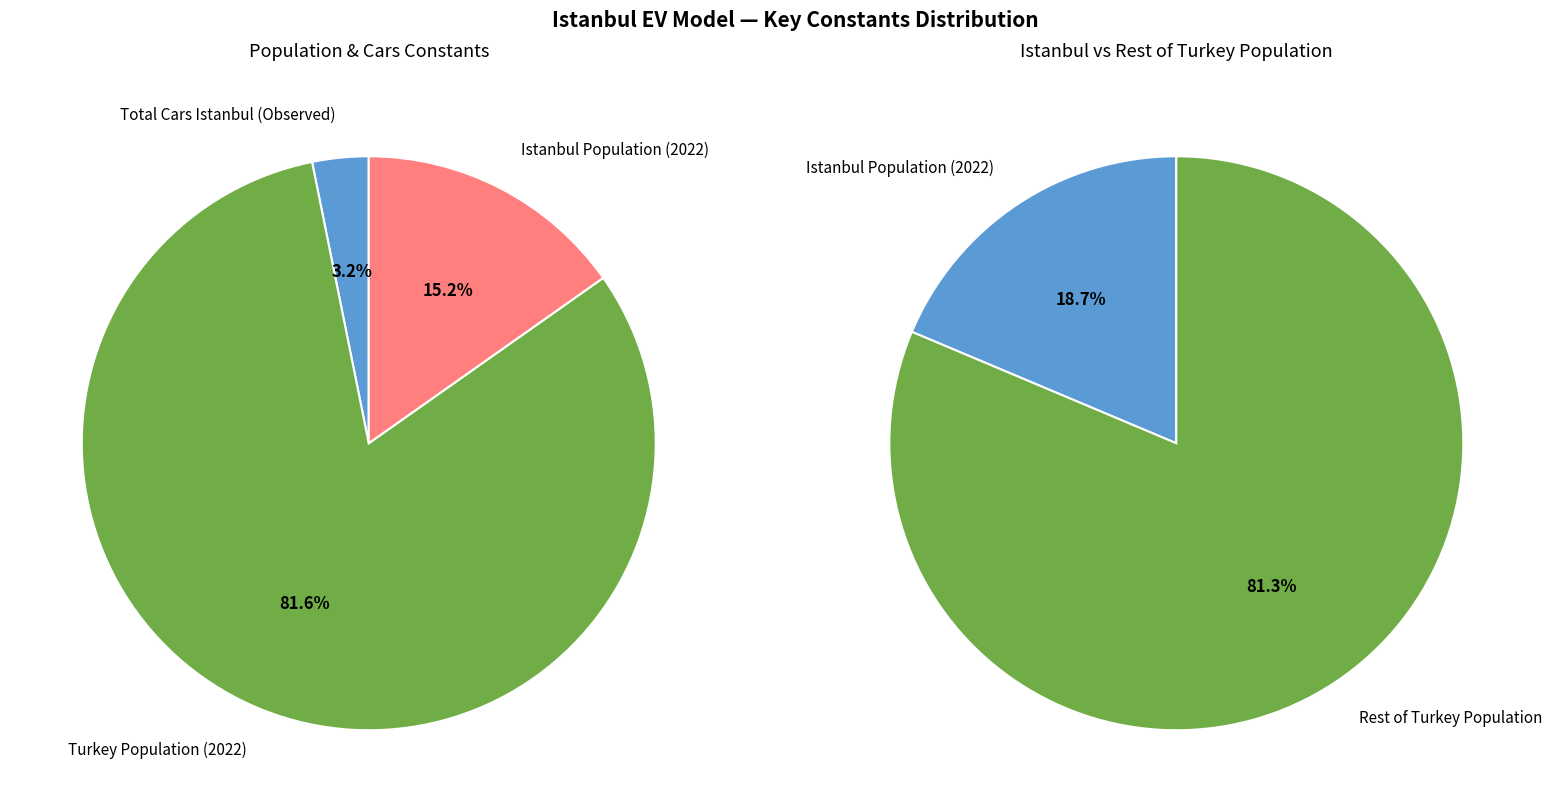

Is there a majority slice in this chart?

Yes